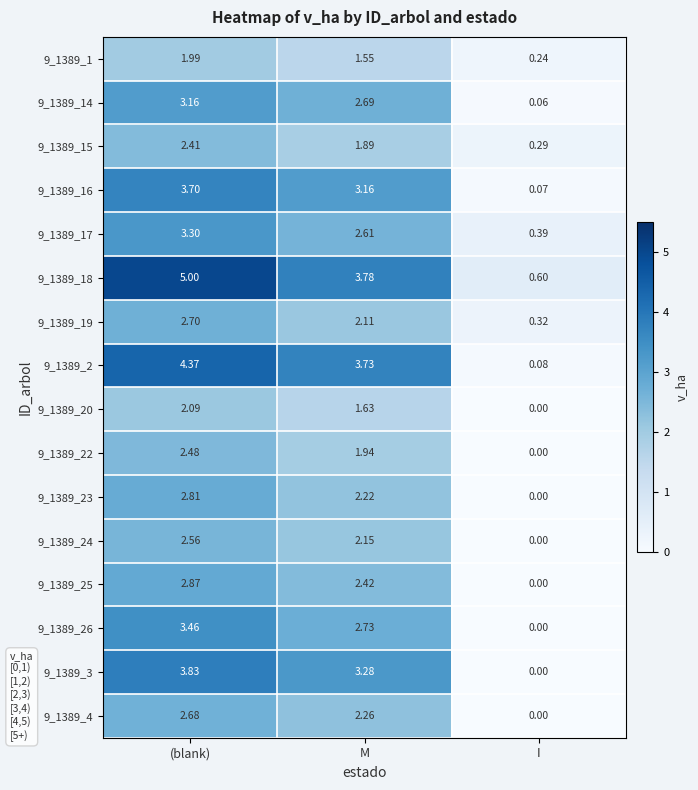

Is the value of 9_1389_3 at M greater than the value of 9_1389_26 at M?

Yes